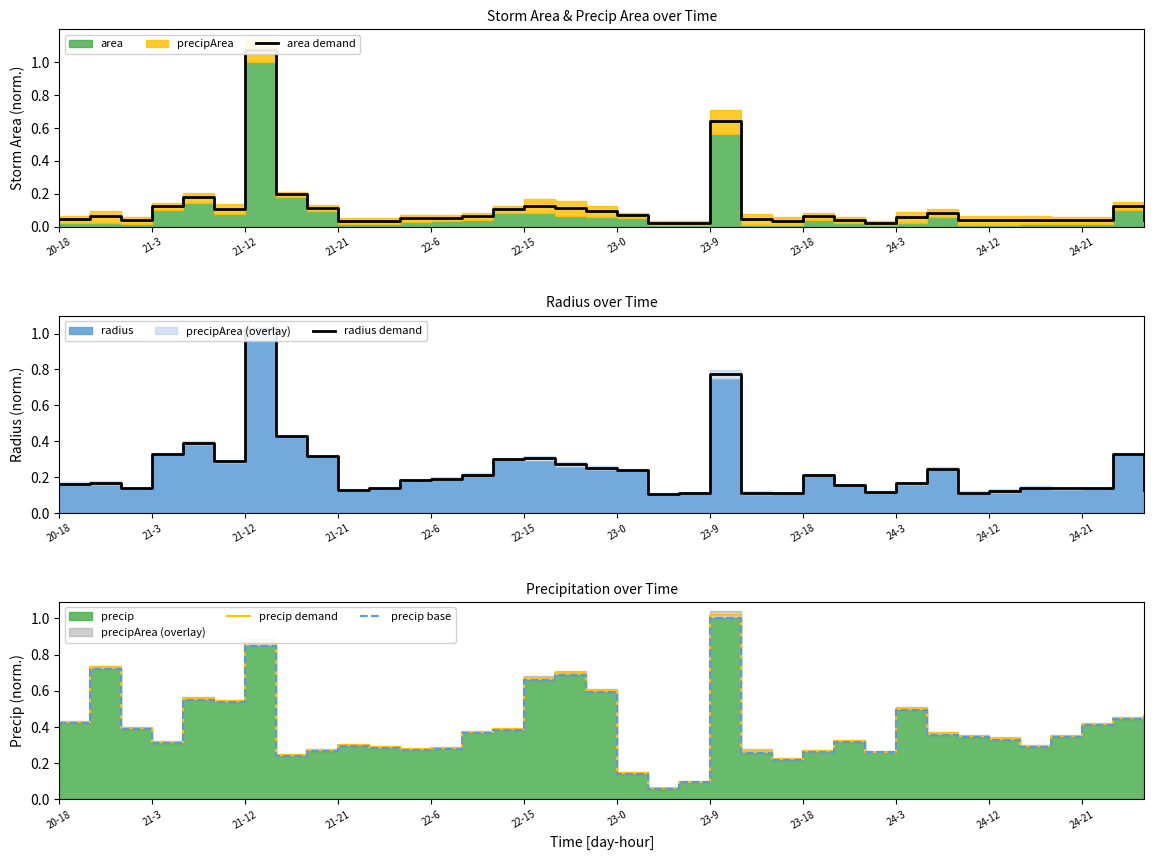

Is it true that precip base equals 0.4 at 14?

True